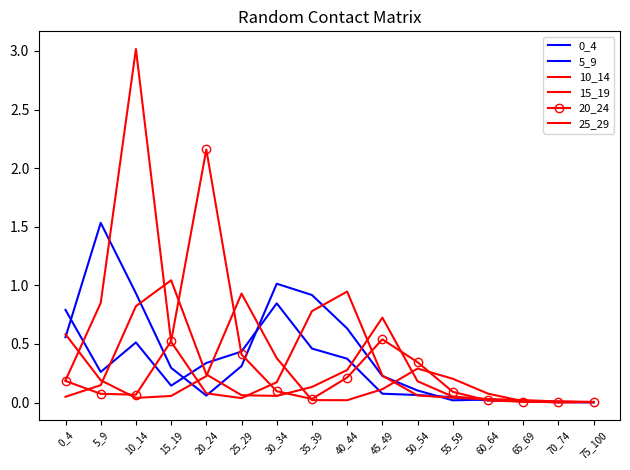

At which category does the chart reach its peak across all series?

10_14